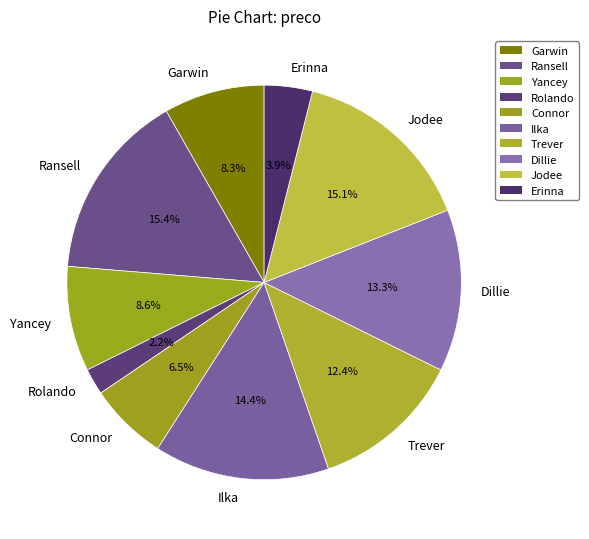

Which has a higher value, Yancey or Dillie?

Dillie